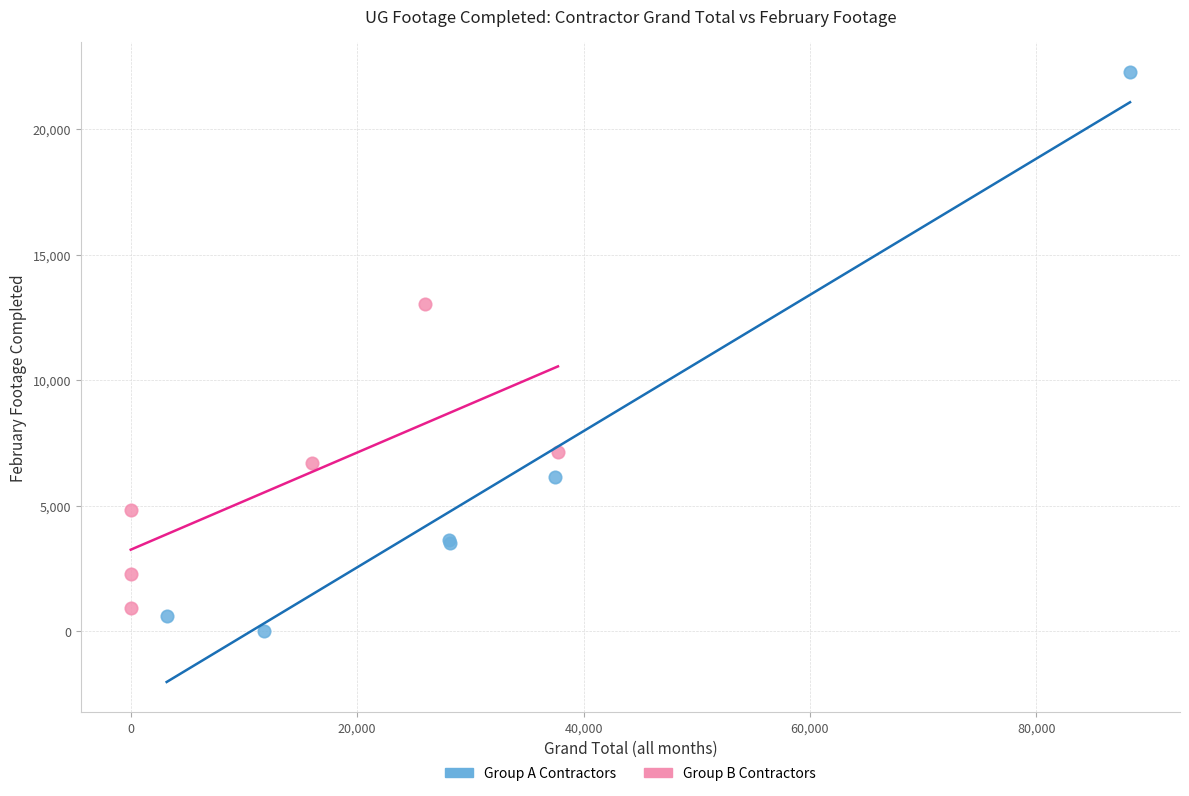

Which series contains the highest Y value?

Group A Contractors